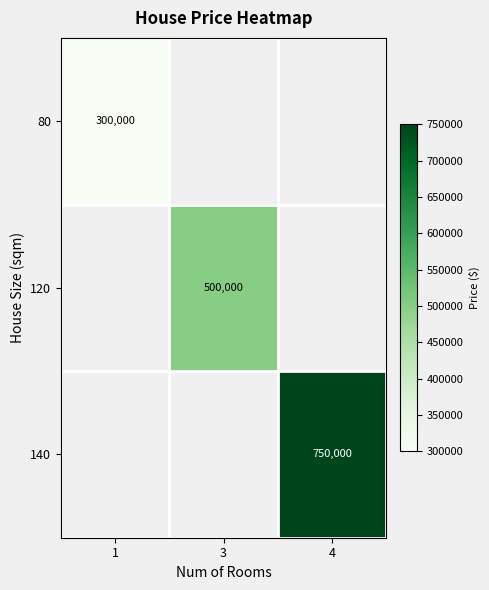

How many series are shown in this chart?

3